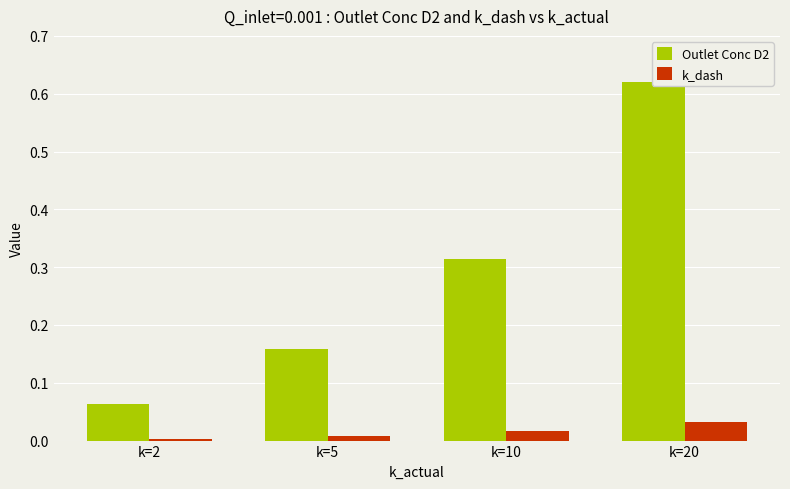

How many data points does each series have?

4